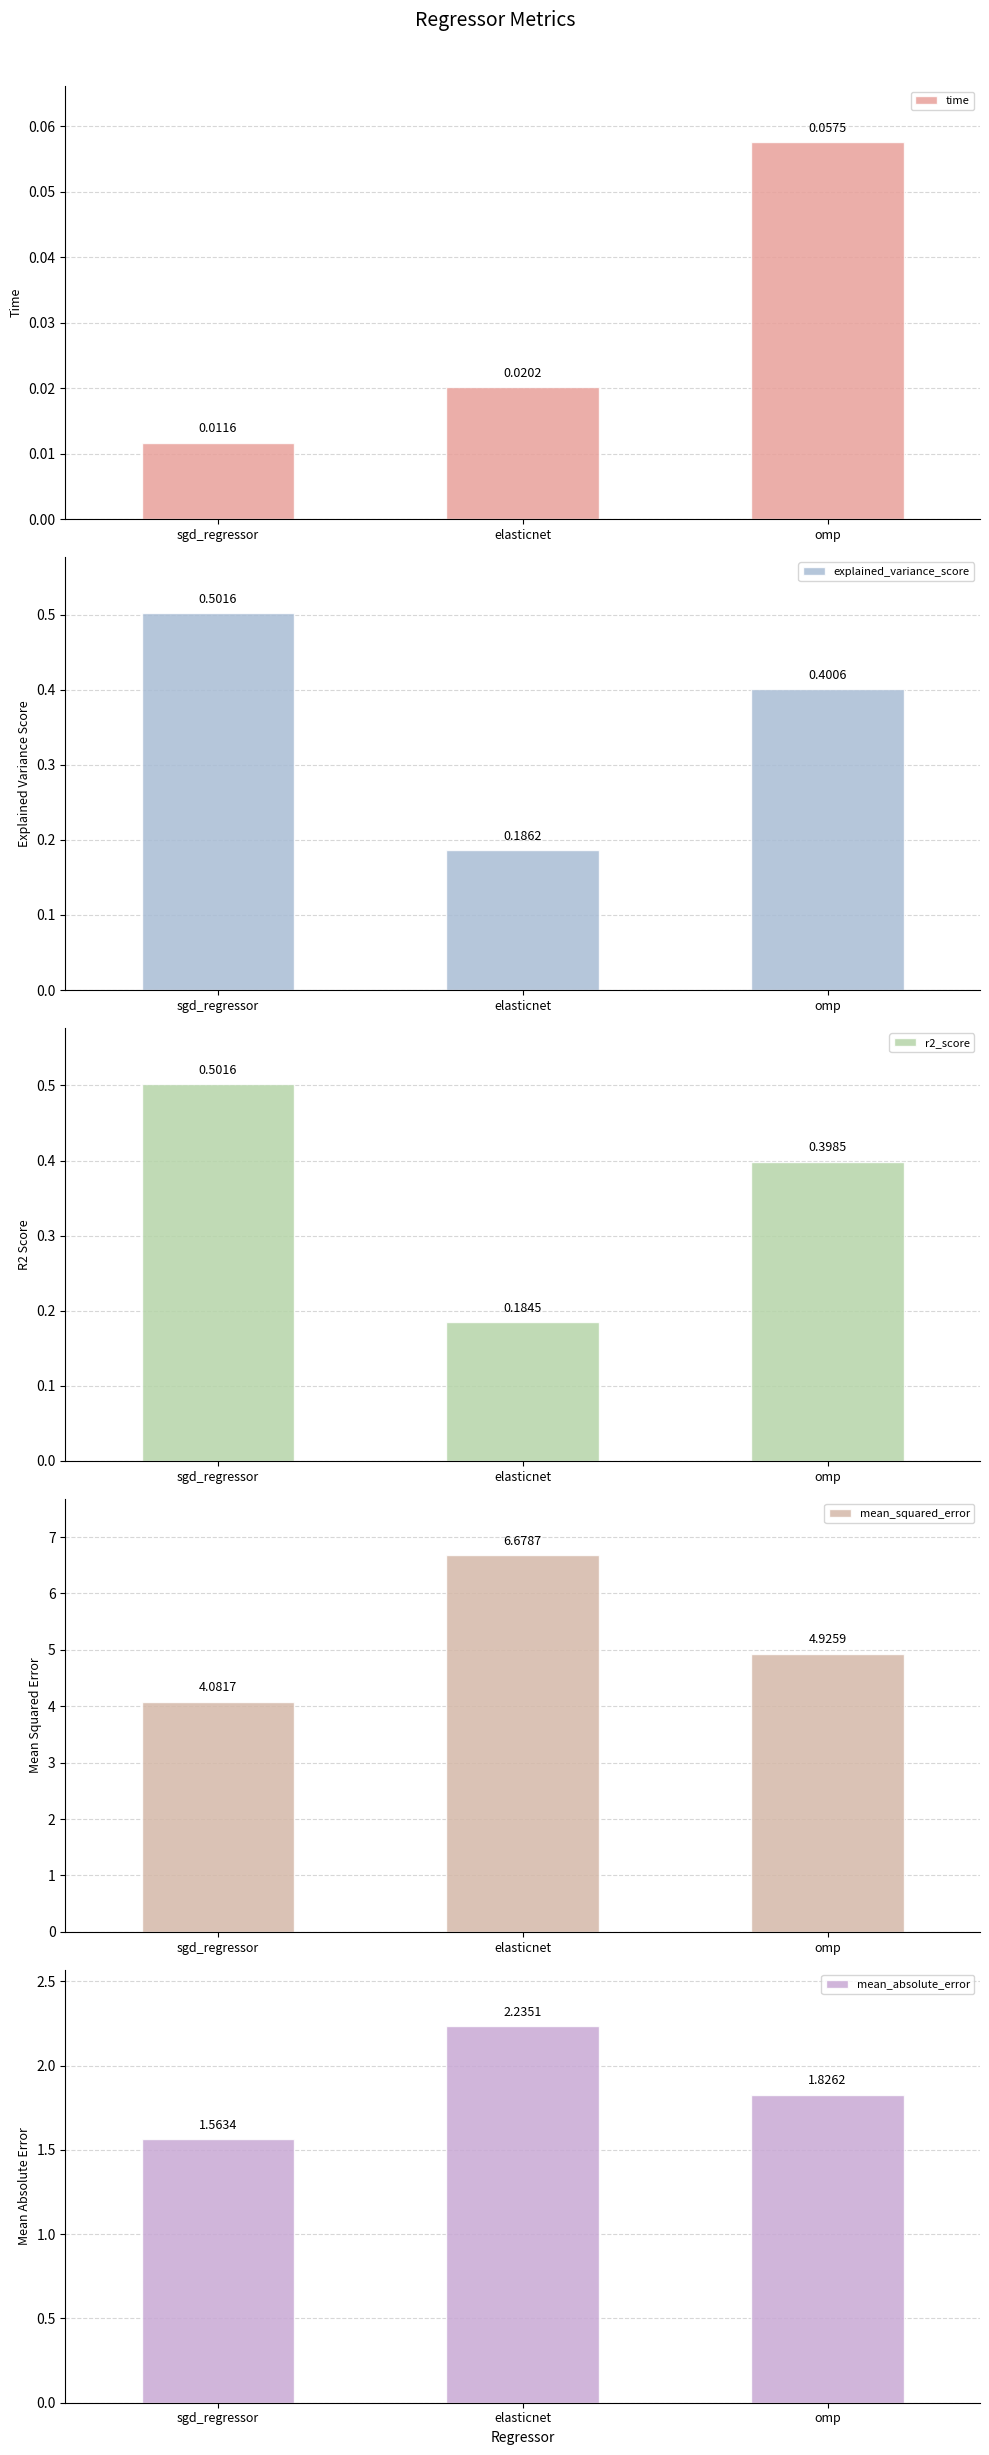

True or false: mean_absolute_error has a value of 0.6 at elasticnet.

False